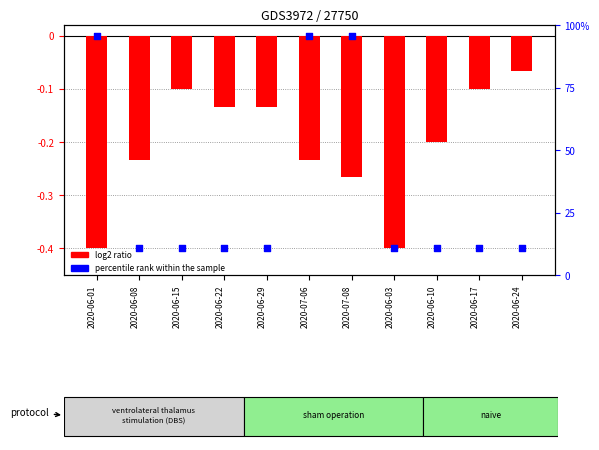

Which series contains the highest Y value?

percentile rank within the sample